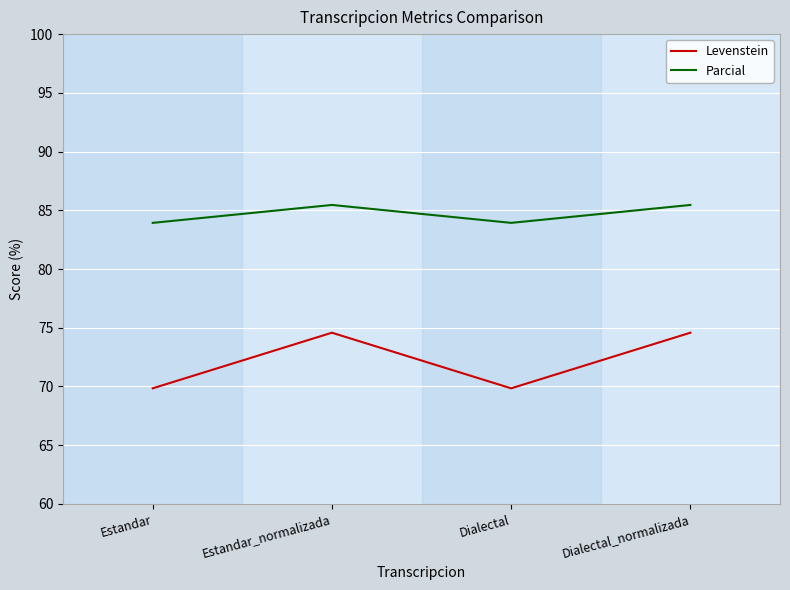

What is the minimum value for Parcial?

83.9